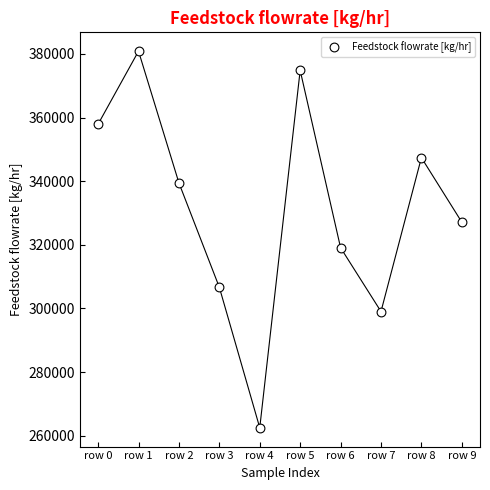

What Y value in the scatter plot is closest to 321694?

319102.8